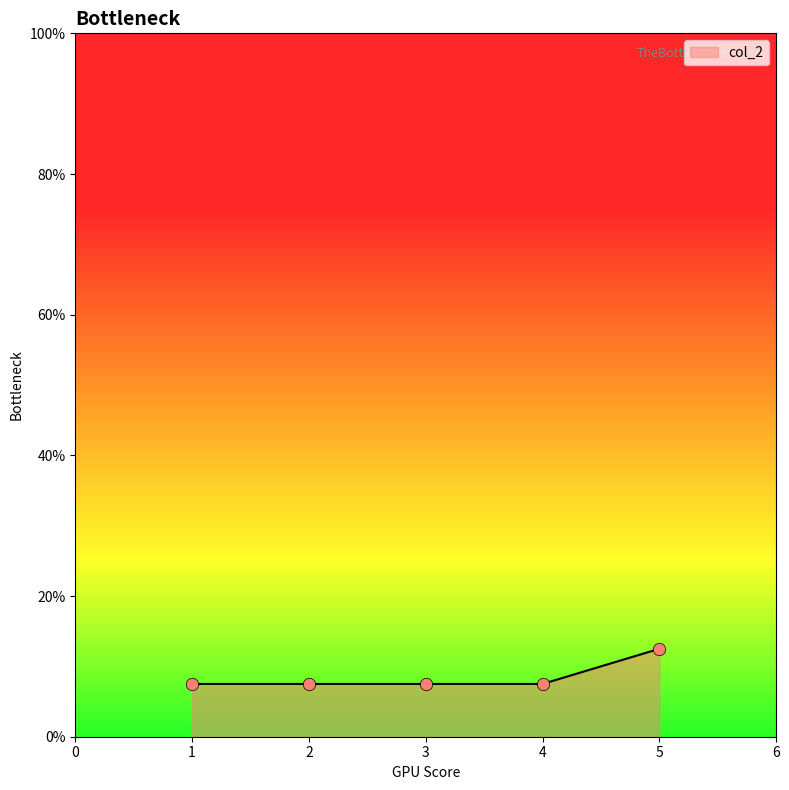

Which has a higher value, 5 or 3?

5